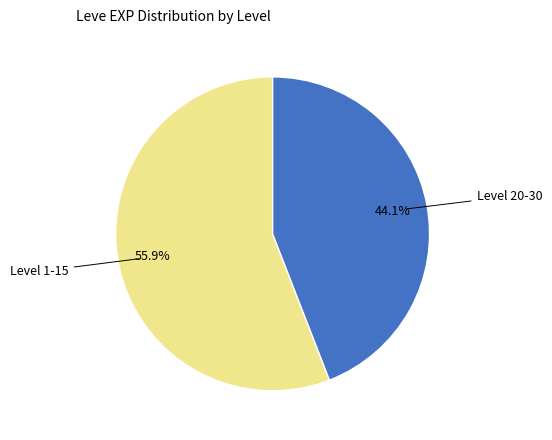

Does any single category account for the majority?

Yes